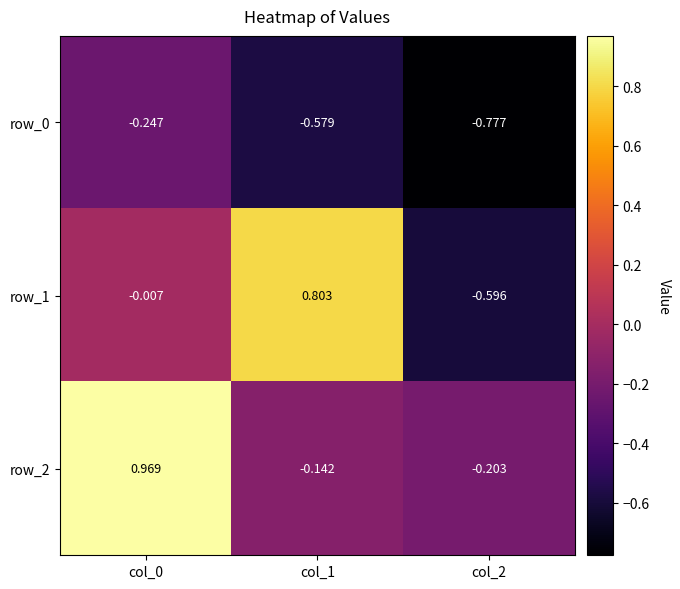

Is the value of row_2 at col_0 greater than the value of row_0 at col_1?

Yes